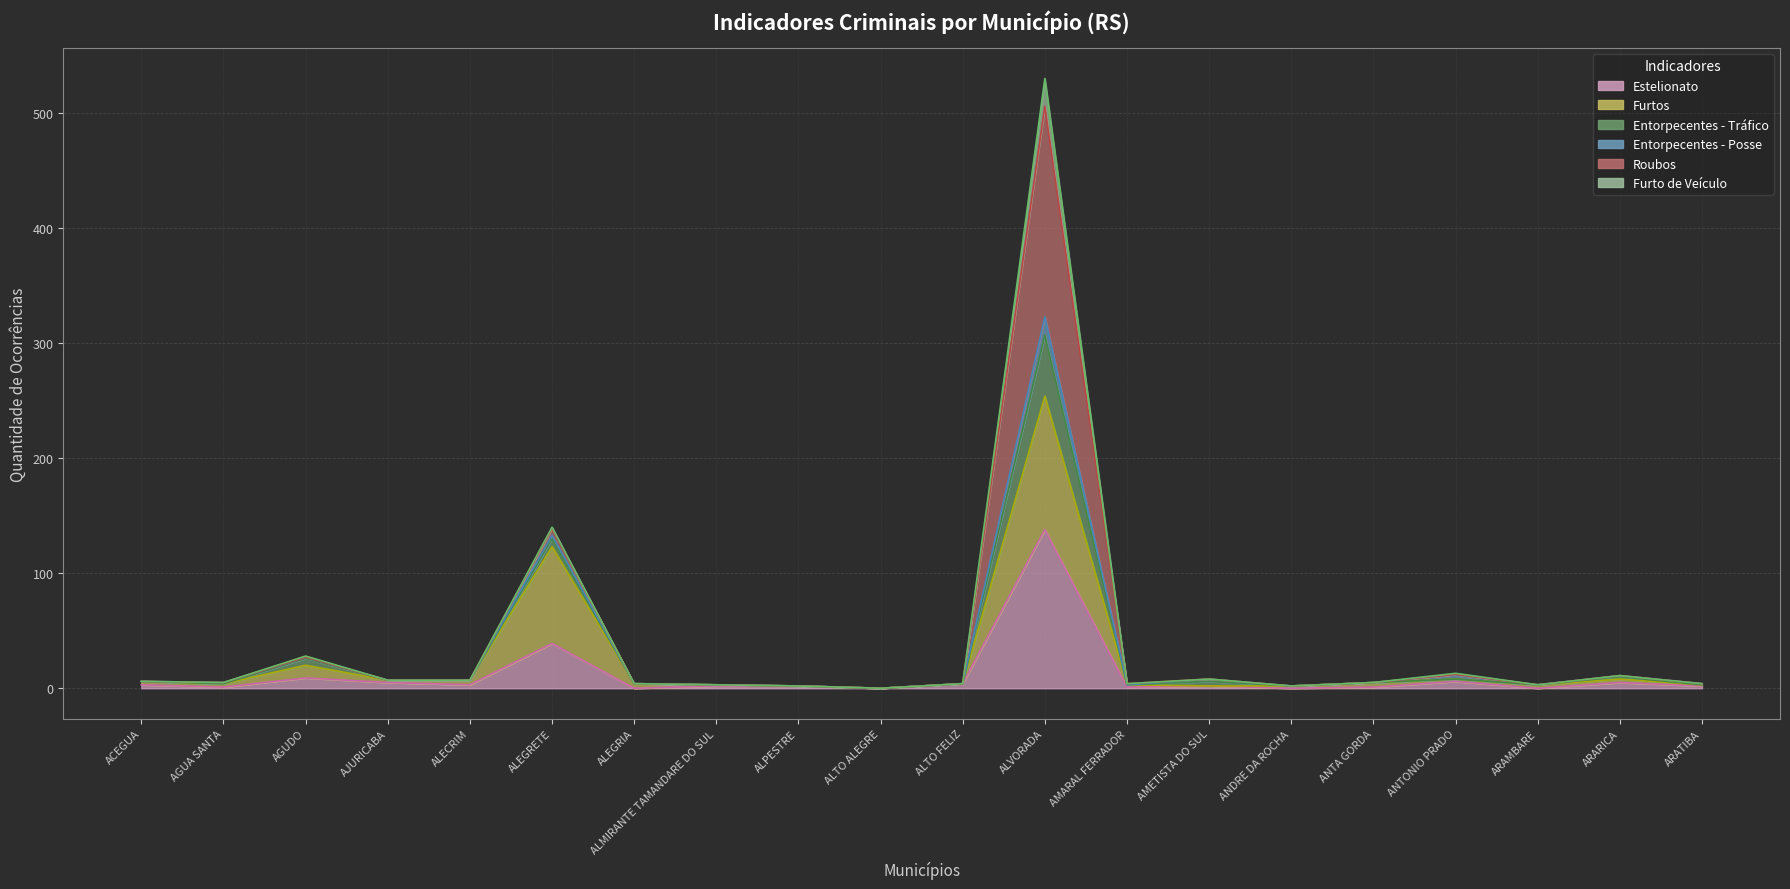

Is it true that Estelionato equals 9 at AGUDO?

True